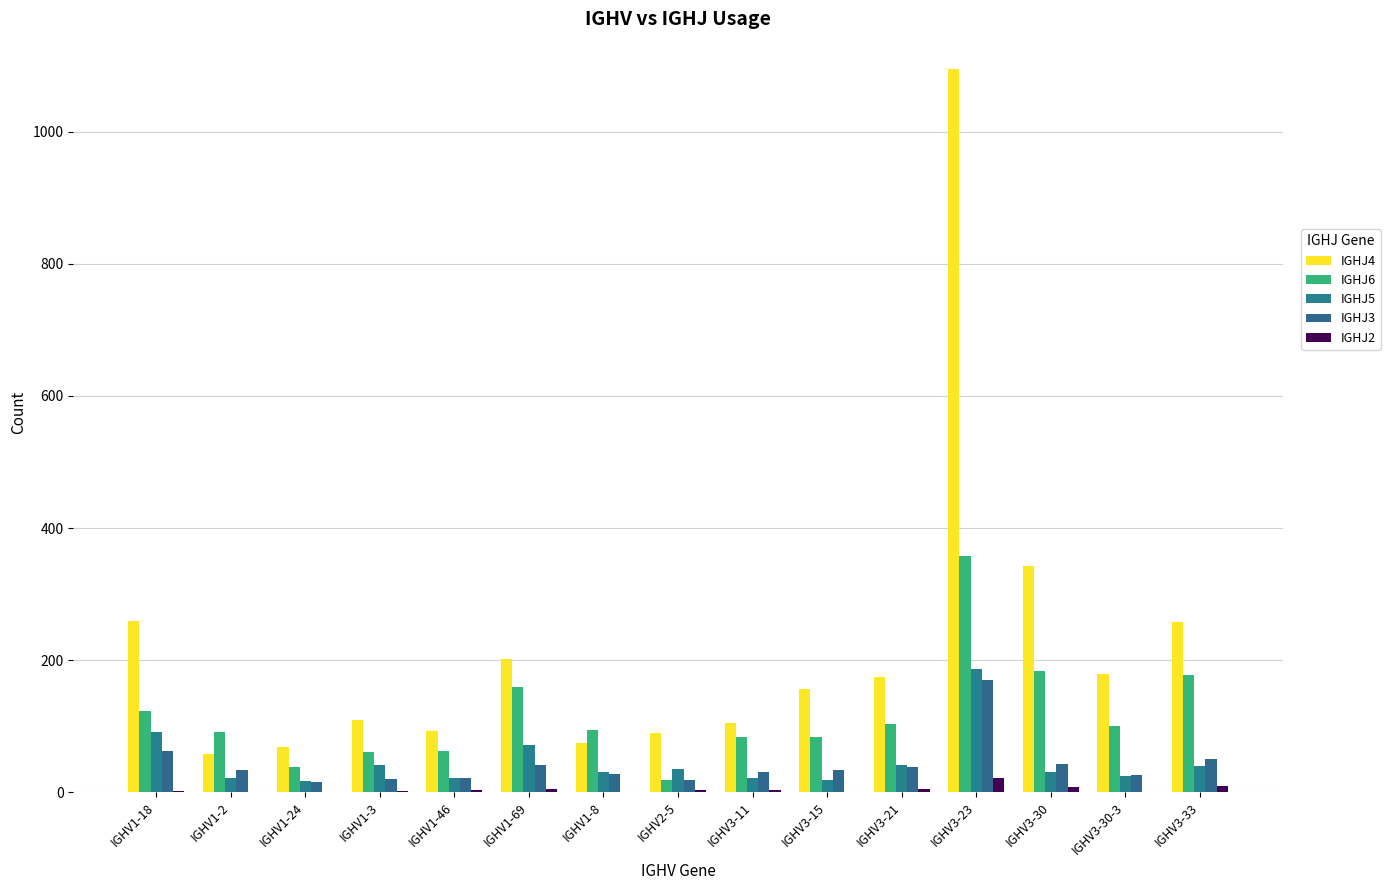

What is the difference between the IGHJ5 values at IGHV2-5 and IGHV1-18?

55